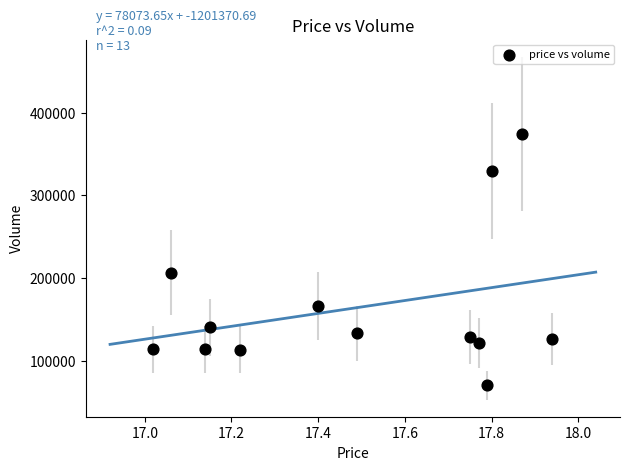

What Y value in the scatter plot is closest to 222348?

206475